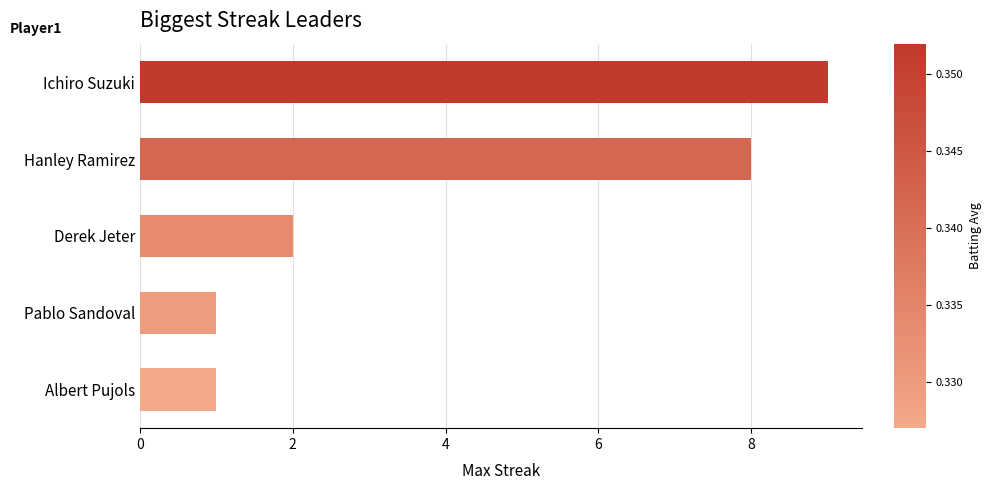

Is it true that the value at Derek Jeter is 1?

False